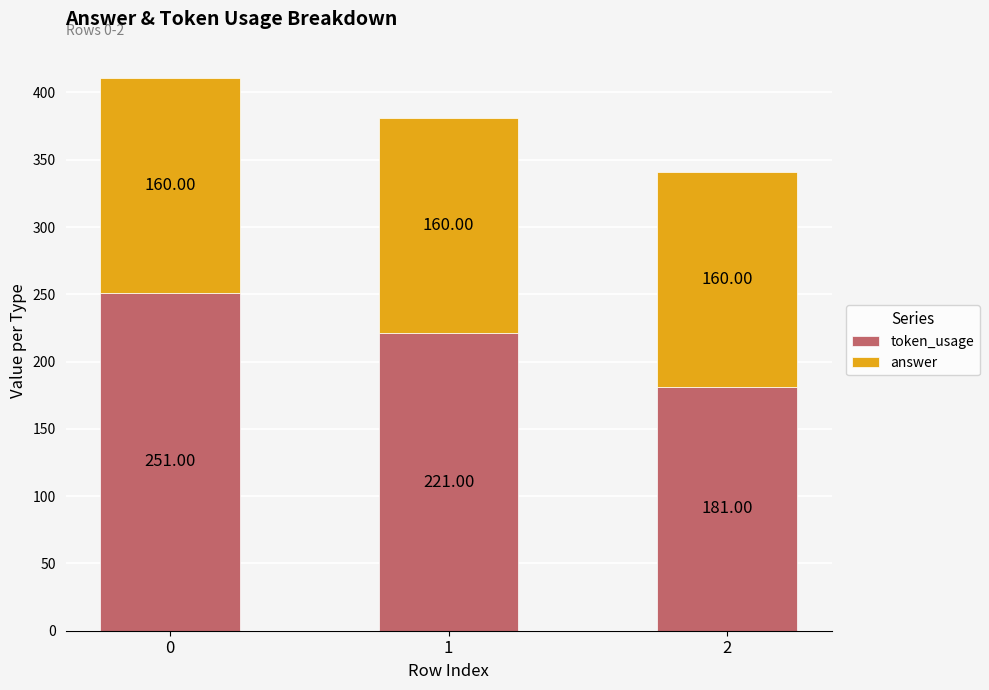

List the labels in order of token_usage value, largest first.

0, 1, 2